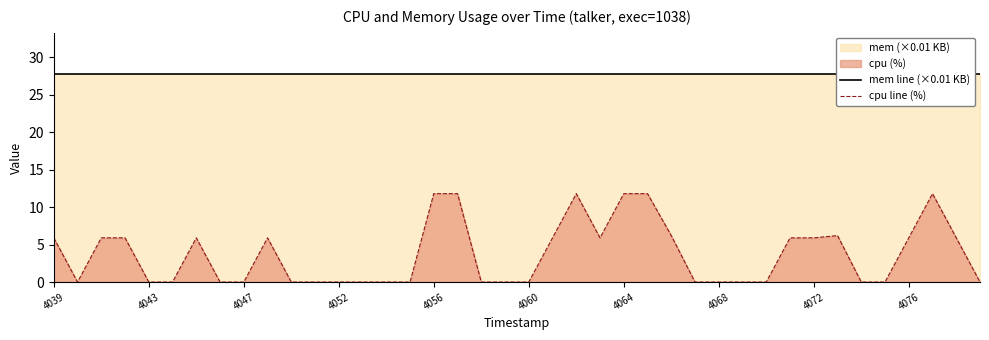

What is the sum of all cpu line (%) values?

148.1